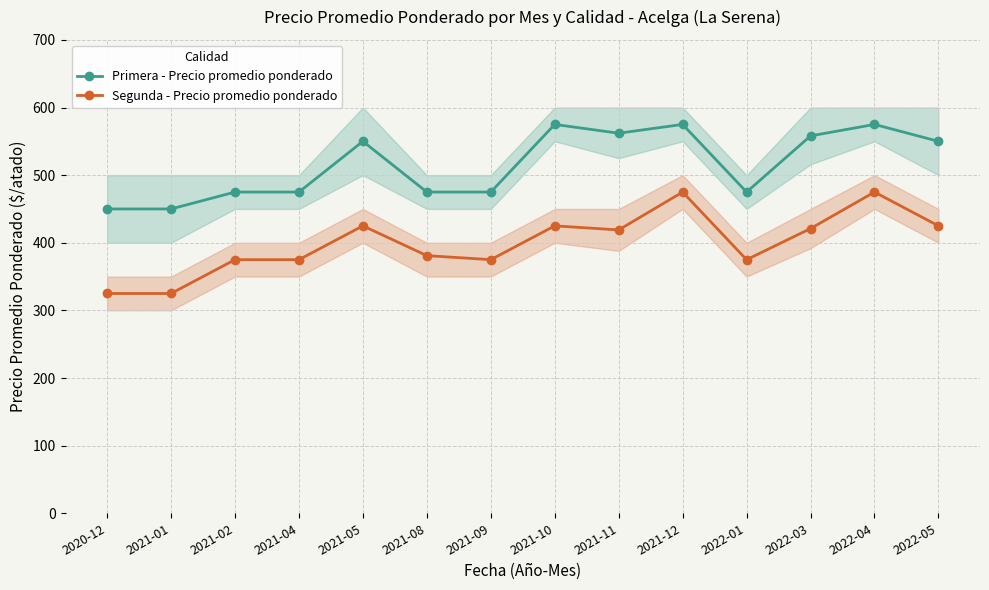

True or false: Primera - Precio promedio ponderado and Segunda - Precio promedio ponderado cross at least once.

False